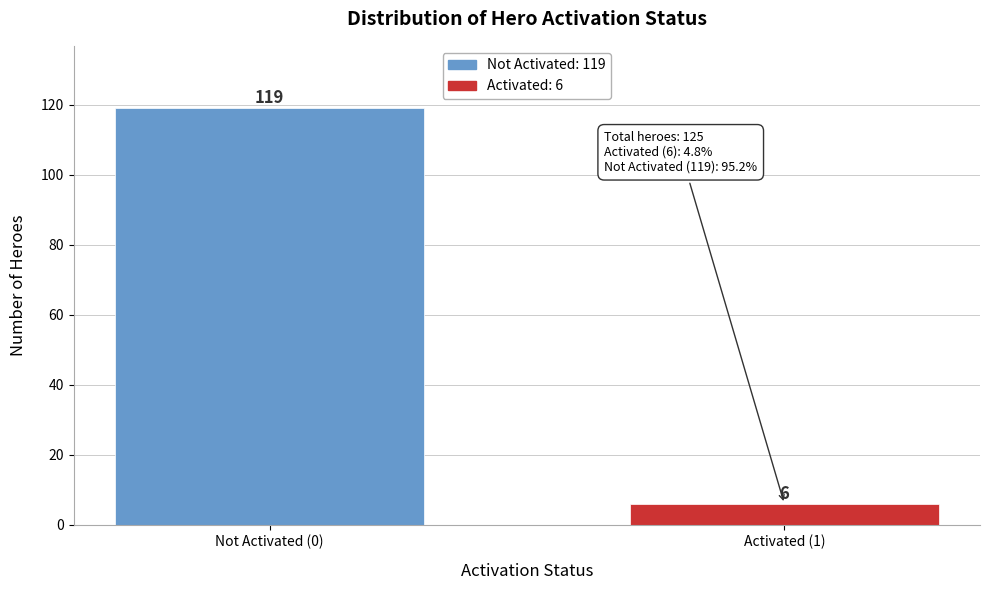

Reading left to right, list all the values displayed in this chart.

119	6